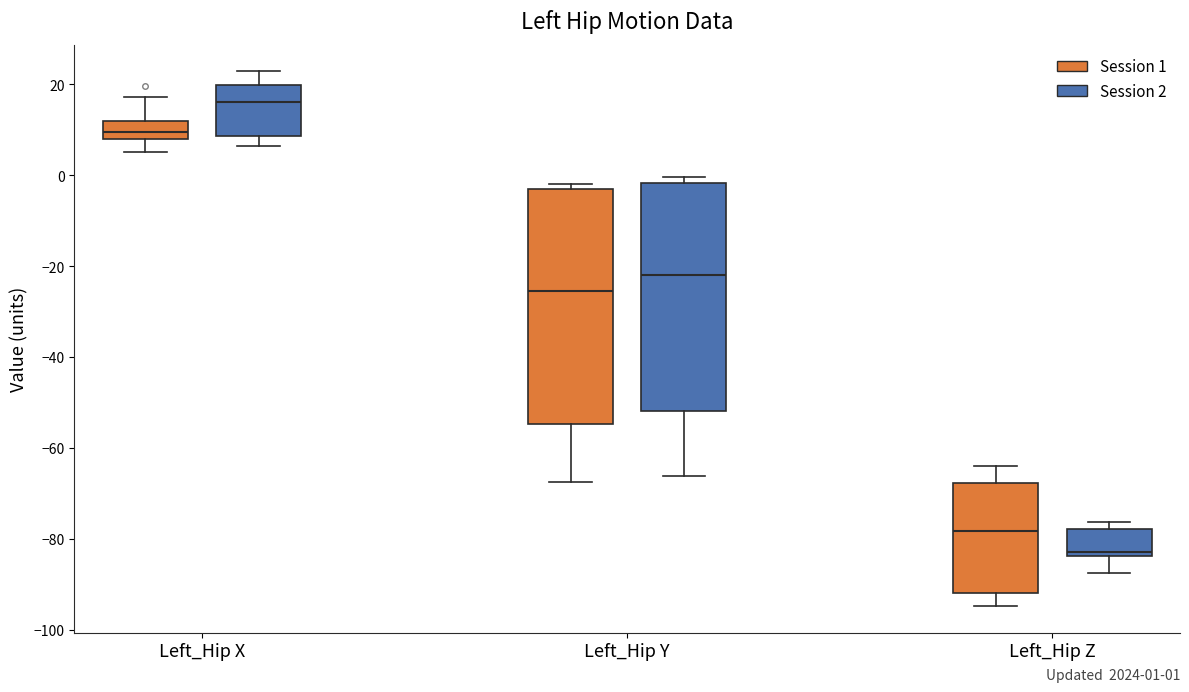

Which box's median line is the lowest?

Left_Hip Z (Session 2)